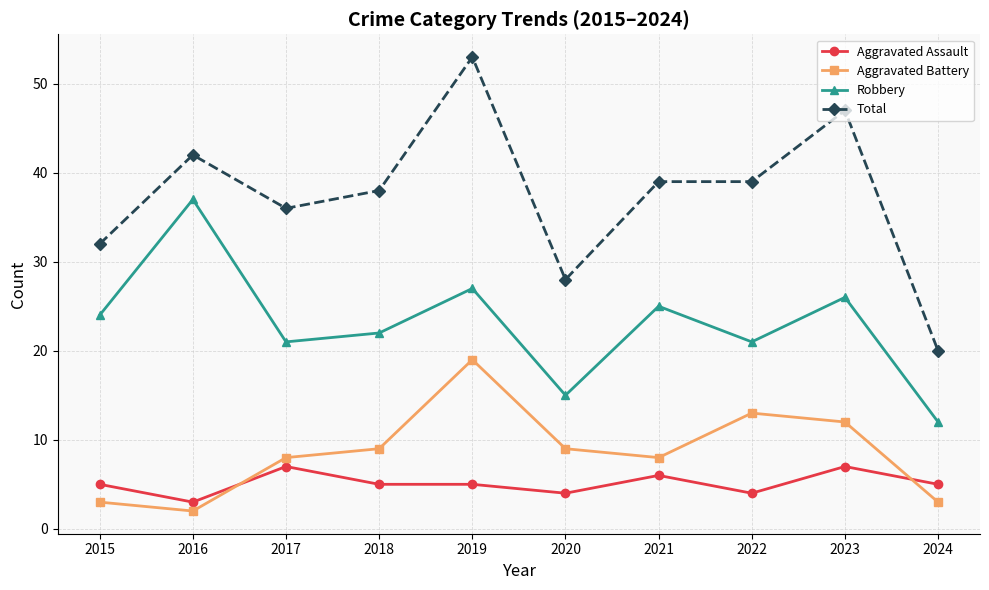

What is the spread (max minus min) of values at 2022?

35